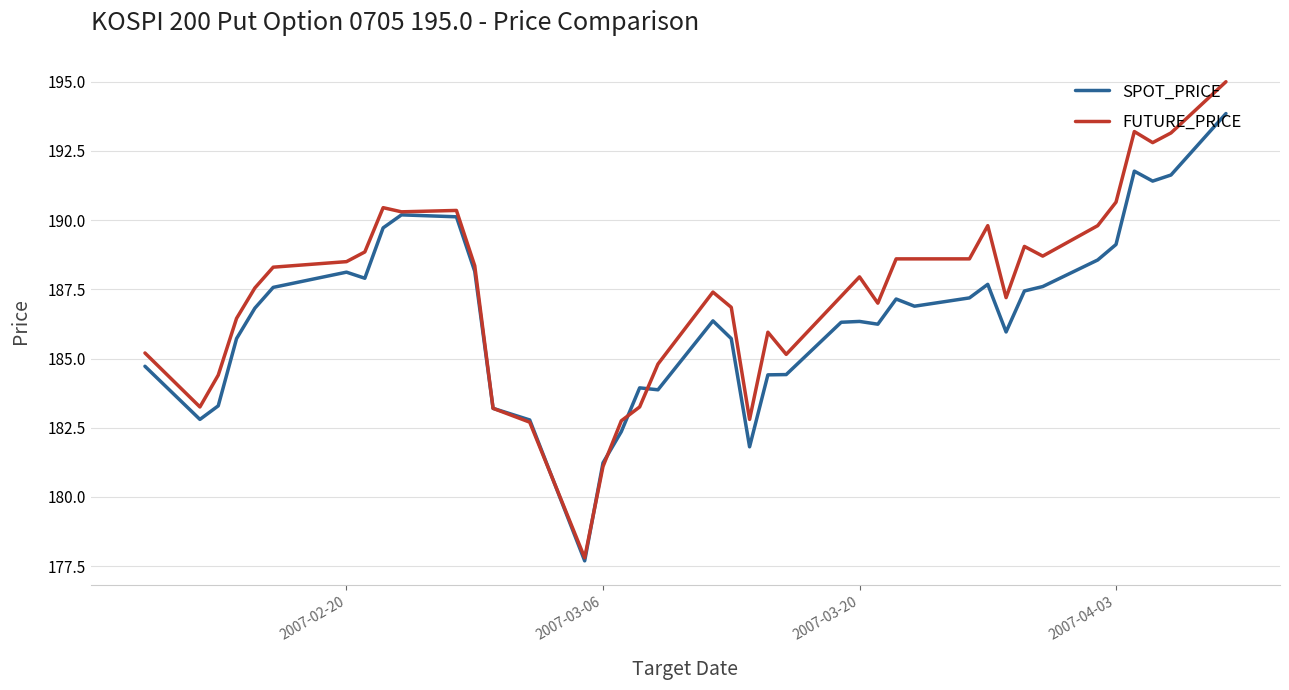

Which series has the largest total across all categories?

FUTURE_PRICE